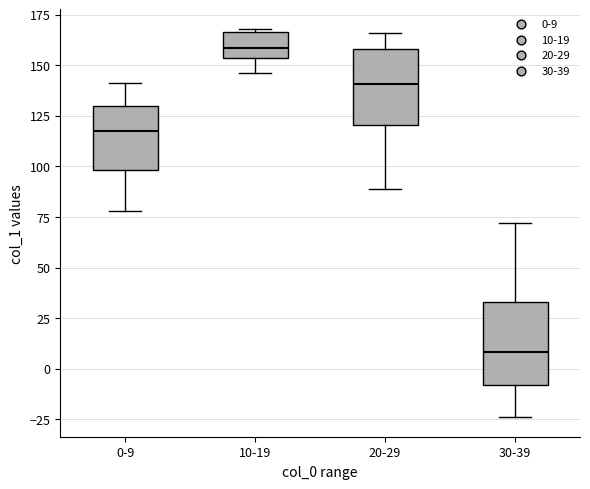

Reading left to right, read every box against the y-axis: the position of its median line, the range the box covers, and the ends of its whiskers. The values are not printed on the chart, so give them approximately, as read against the axis.

0-9: median 120, box 100 to 130, whiskers 80 to 140
10-19: median 160, box 155 to 165, whiskers 145 to 170
20-29: median 140, box 120 to 160, whiskers 90 to 165
30-39: median 10, box -10 to 35, whiskers -25 to 70